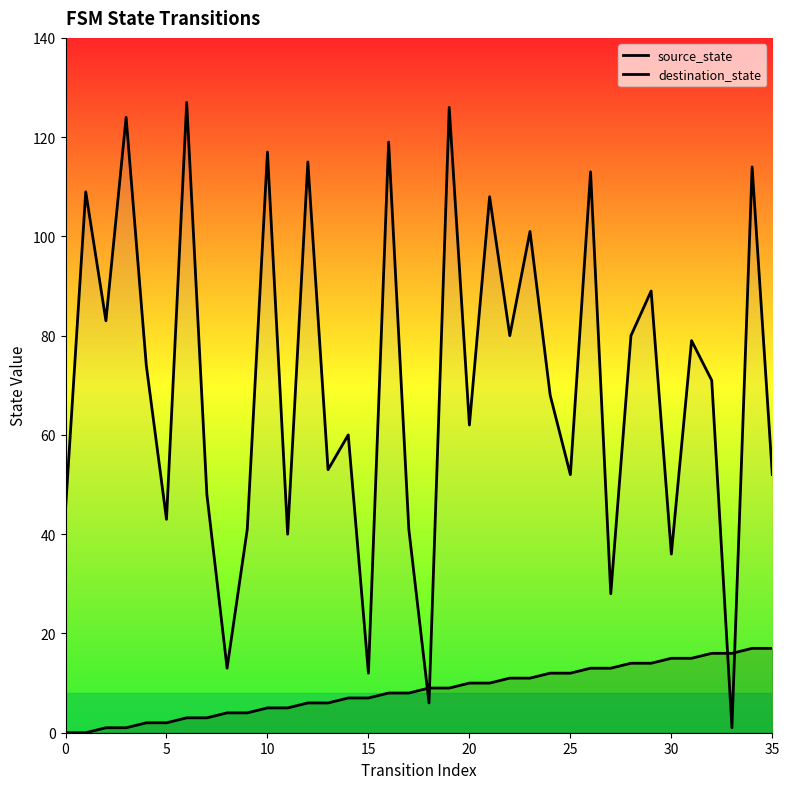

The value of destination_state at 11 is 40. True or false?

True